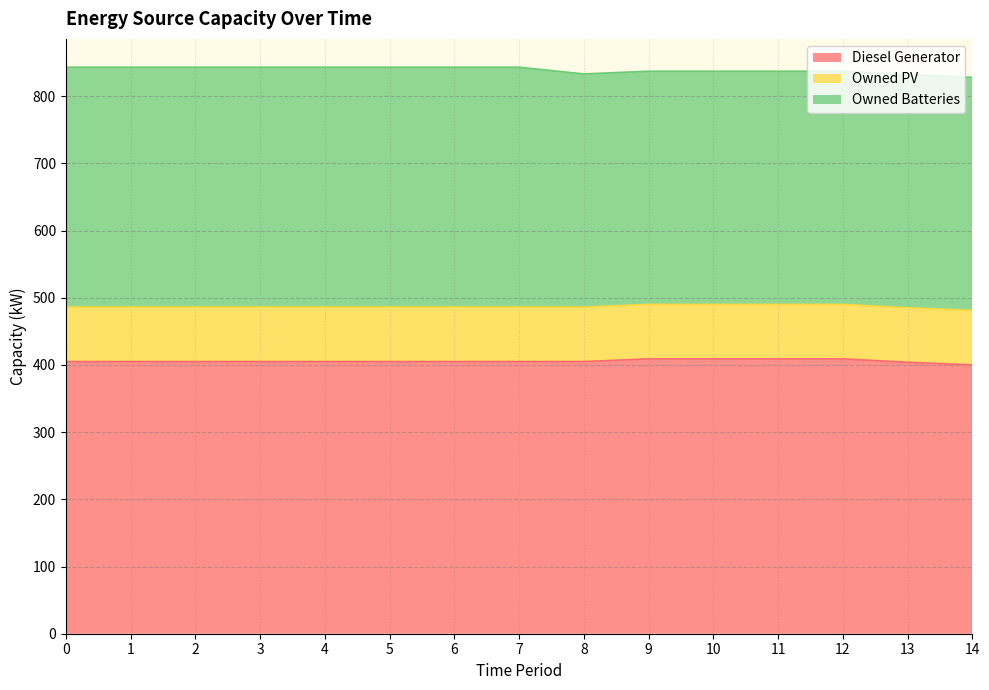

True or false: Owned Batteries and Diesel Generator intersect in this chart.

False